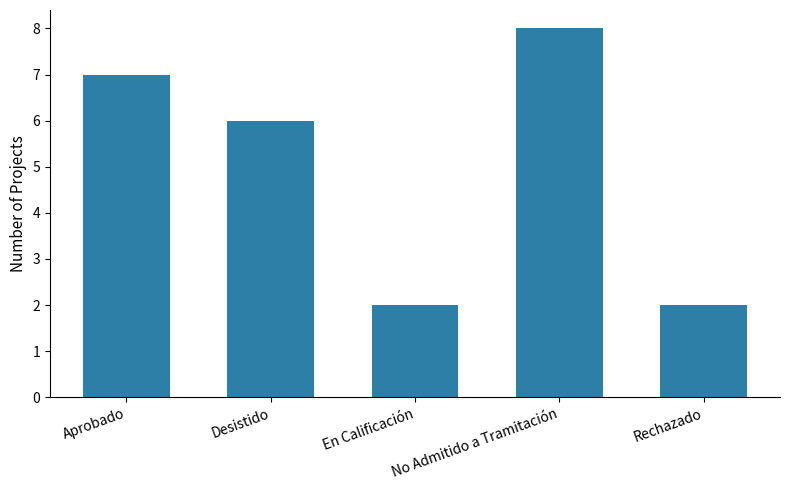

Are the bars horizontal?

No